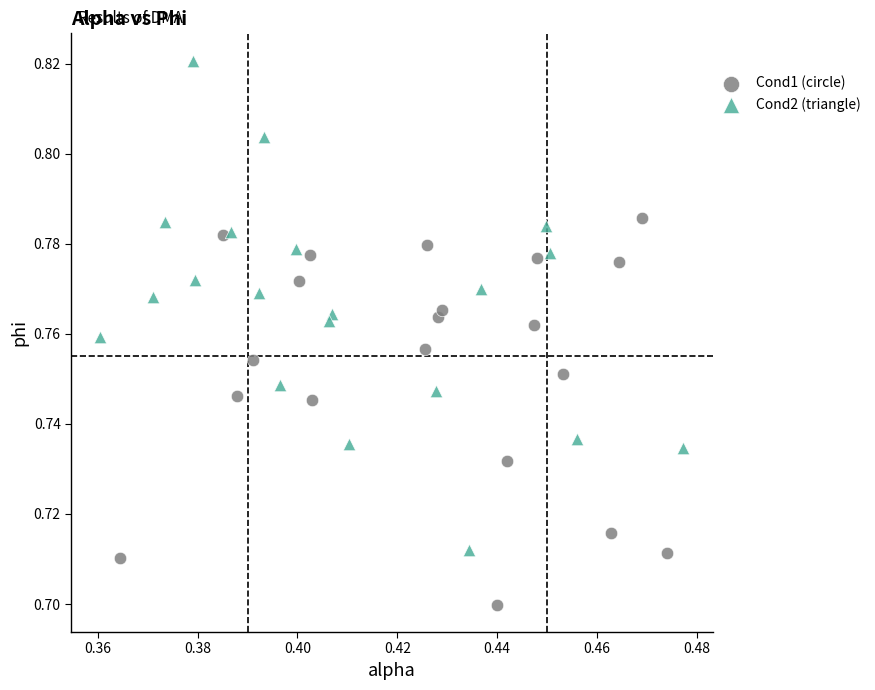

Which series contains the highest Y value?

Cond2 (triangle)